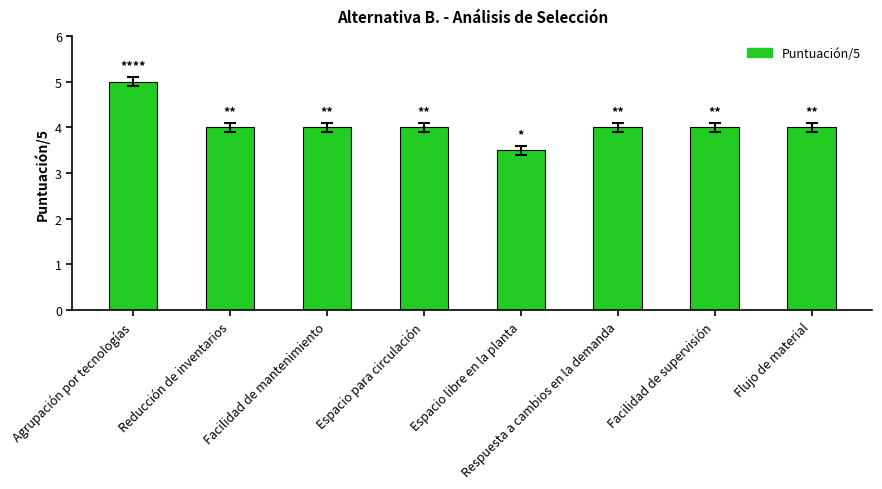

What is the value of the 2nd bar from the left?

4.0